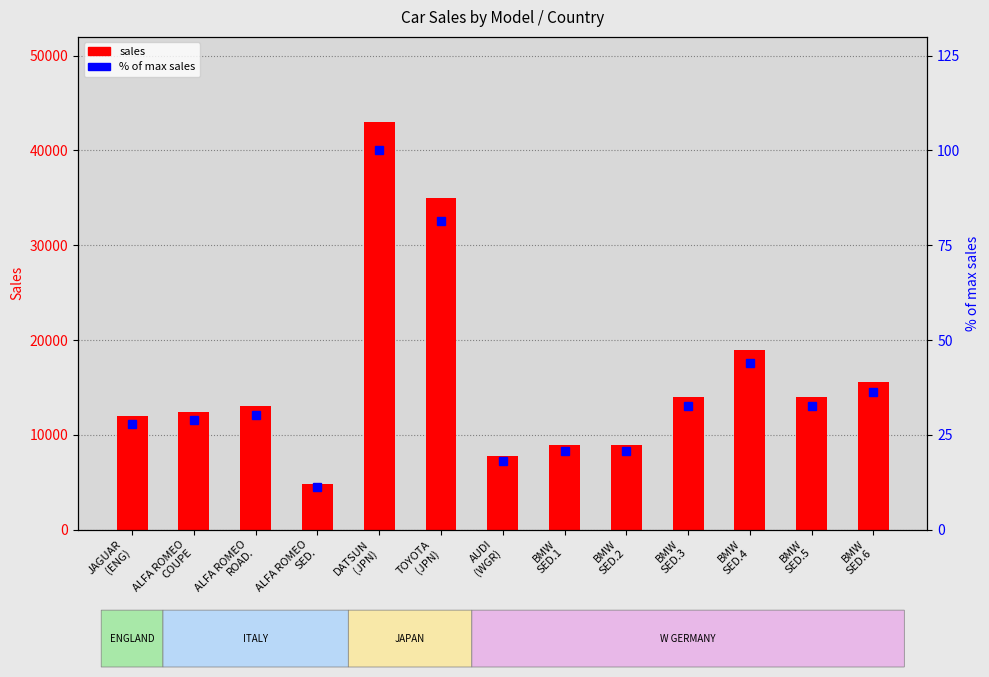

The value of % of max sales at ALFA ROMEO
COUPE is 40.2. True or false?

False